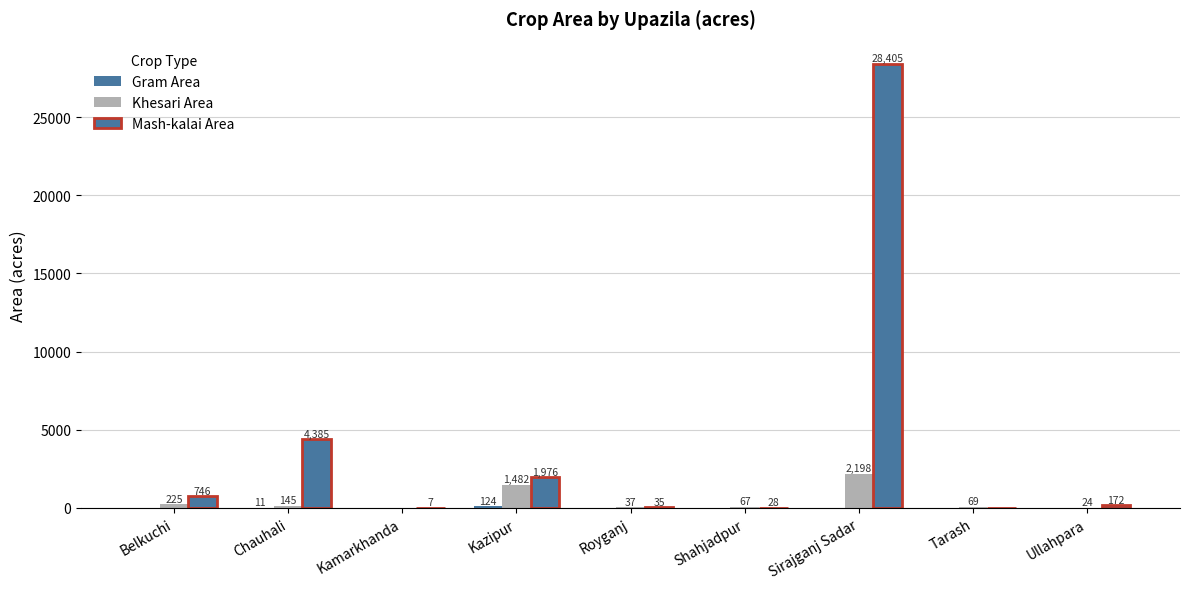

What is the greatest value displayed?

28405